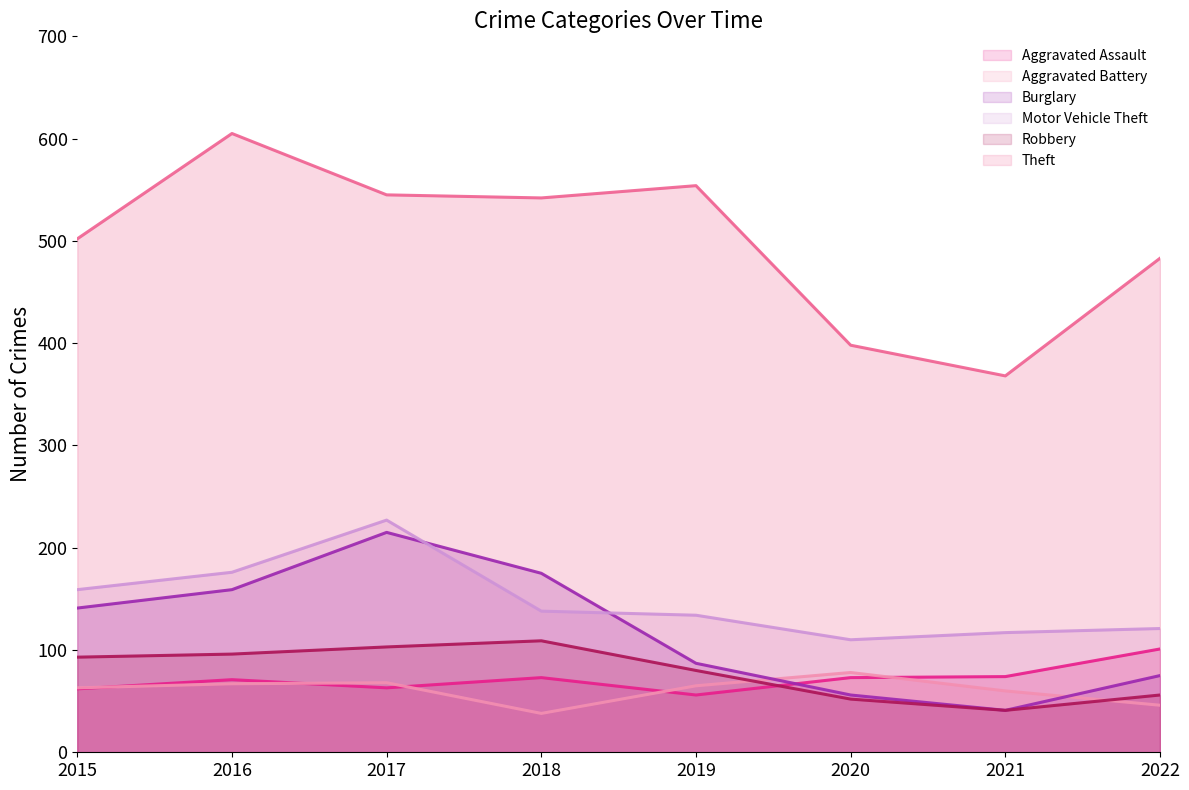

How many data points in Aggravated Battery are above 65?

3